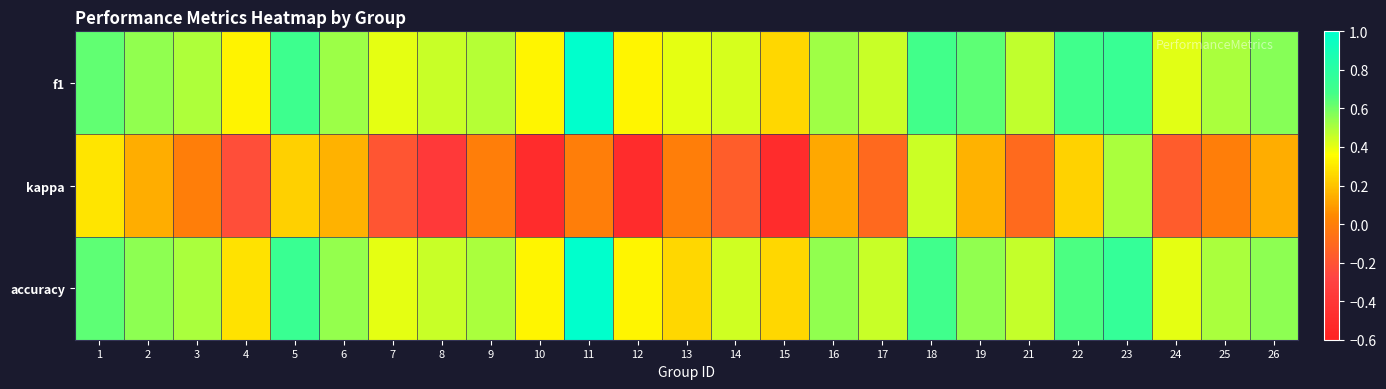

Rank the series at 15 from lowest to highest value.

kappa, f1, accuracy